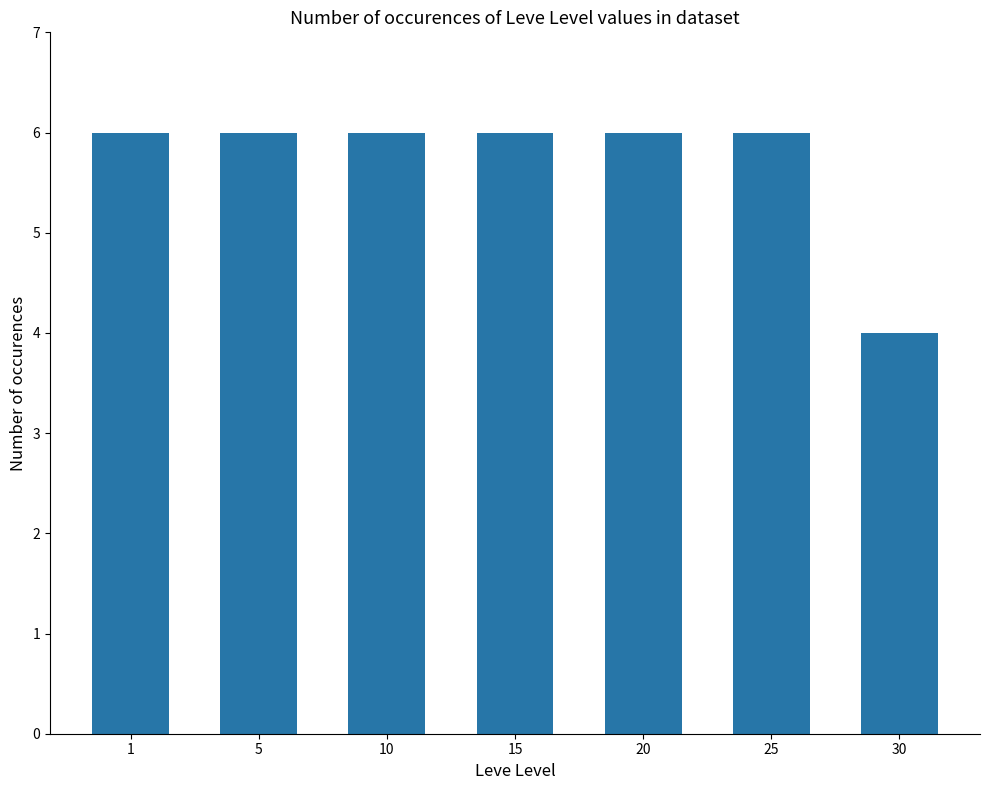

Is it true that the value at 30 is 4?

True